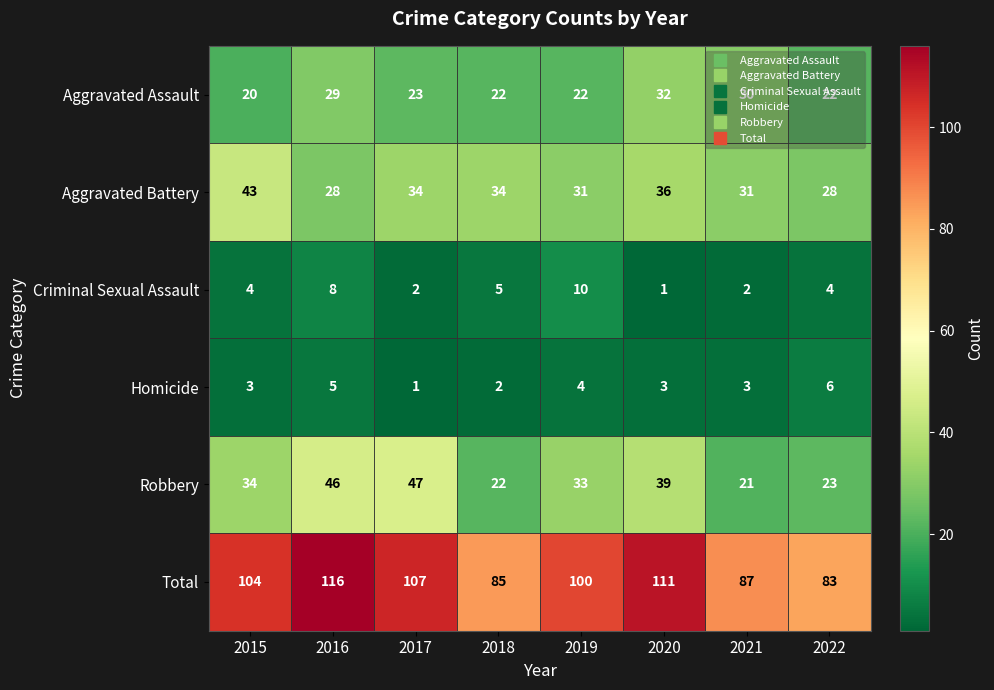

The value of Criminal Sexual Assault at 2019 is 10. True or false?

True